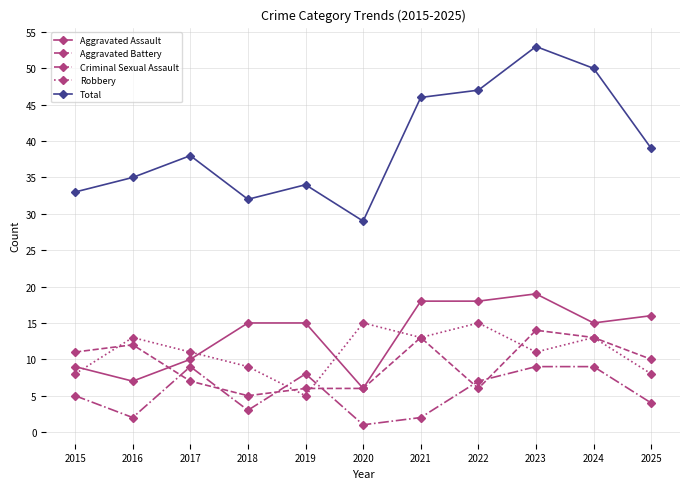

How many data points in Criminal Sexual Assault are less than 5?

5